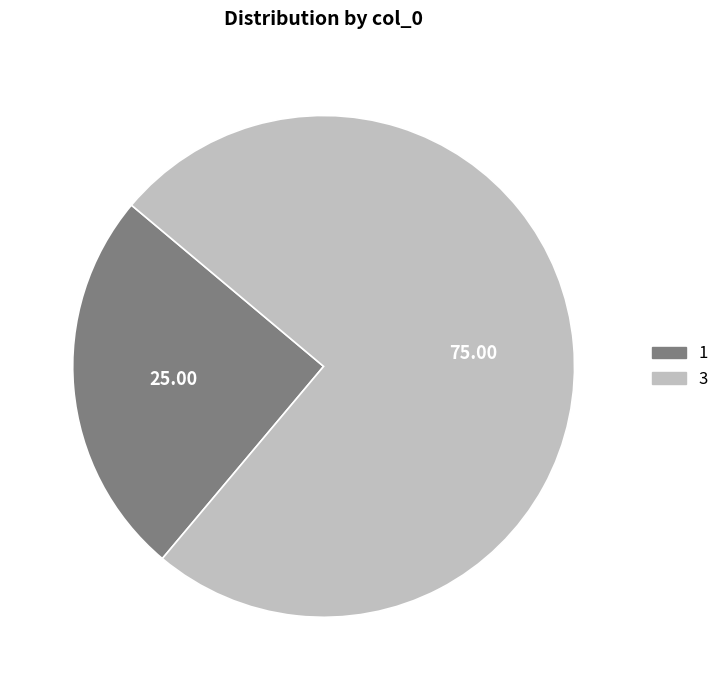

Do 3 and 1 together represent more than half of the pie?

Yes